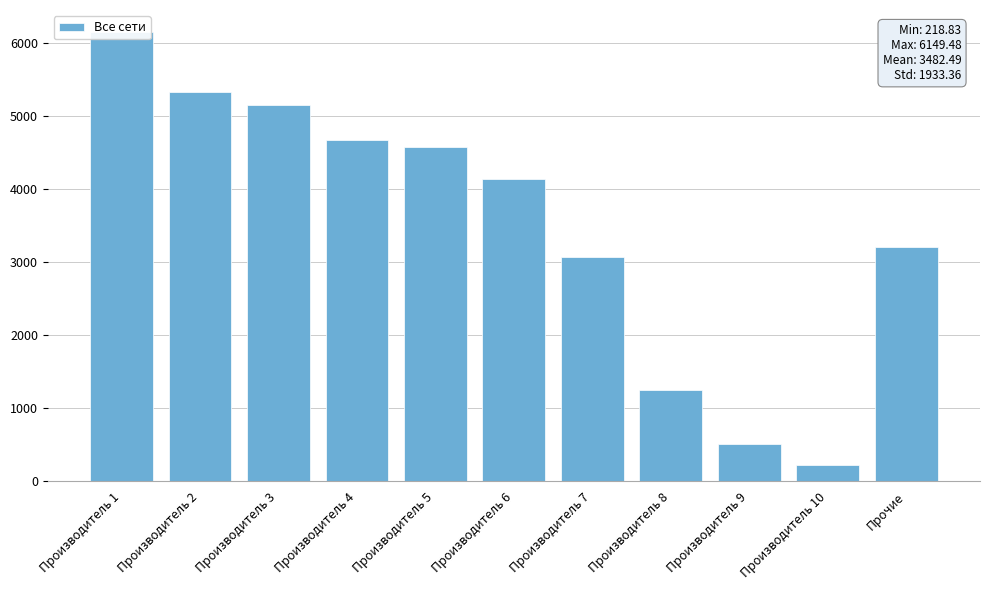

The chart shows a value of 2516.3 at Производитель 4. True or false?

False